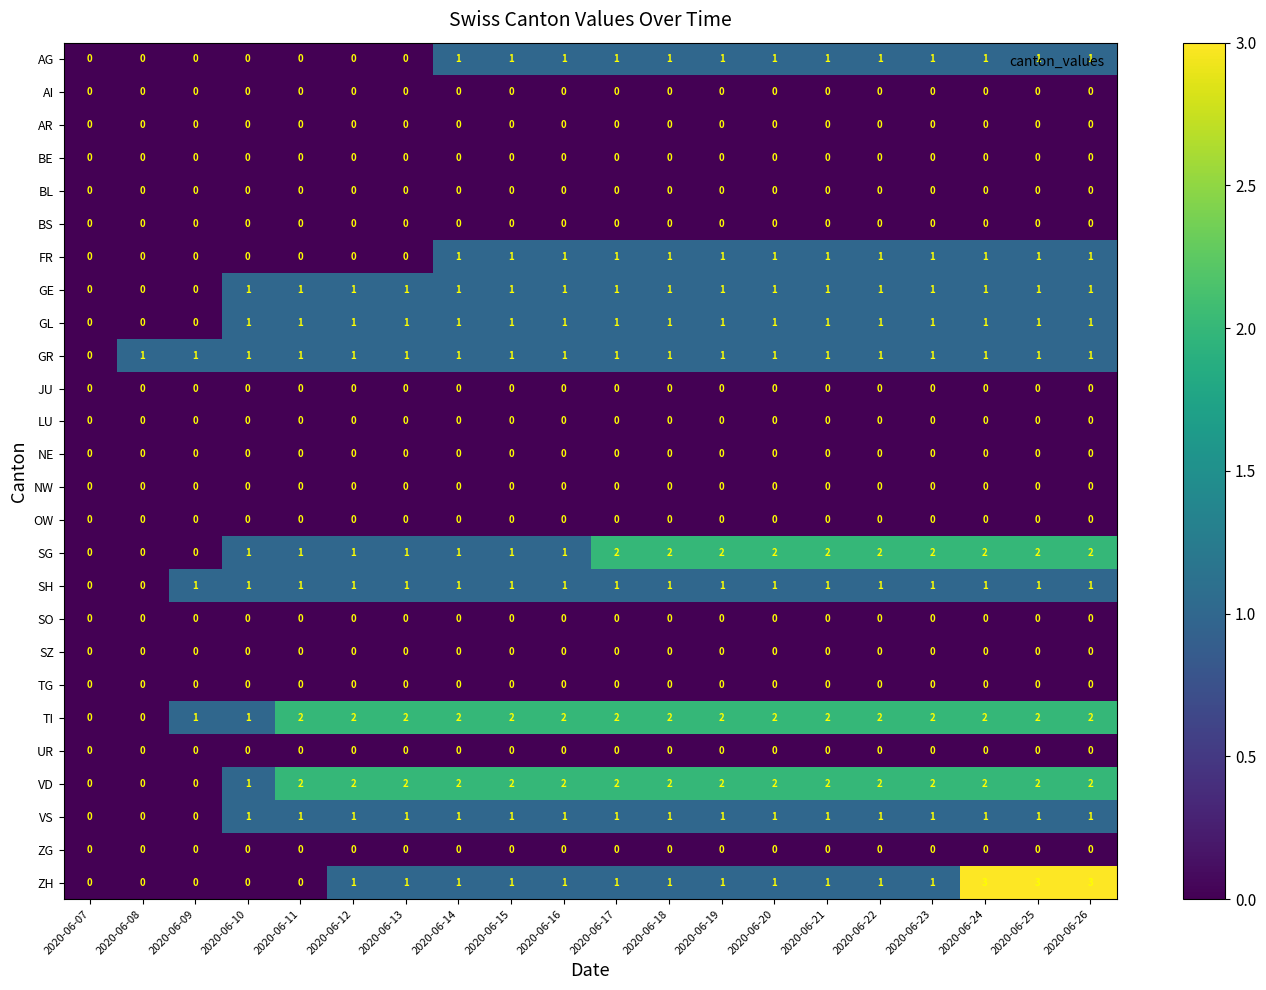

What is the maximum value shown in the chart?

3